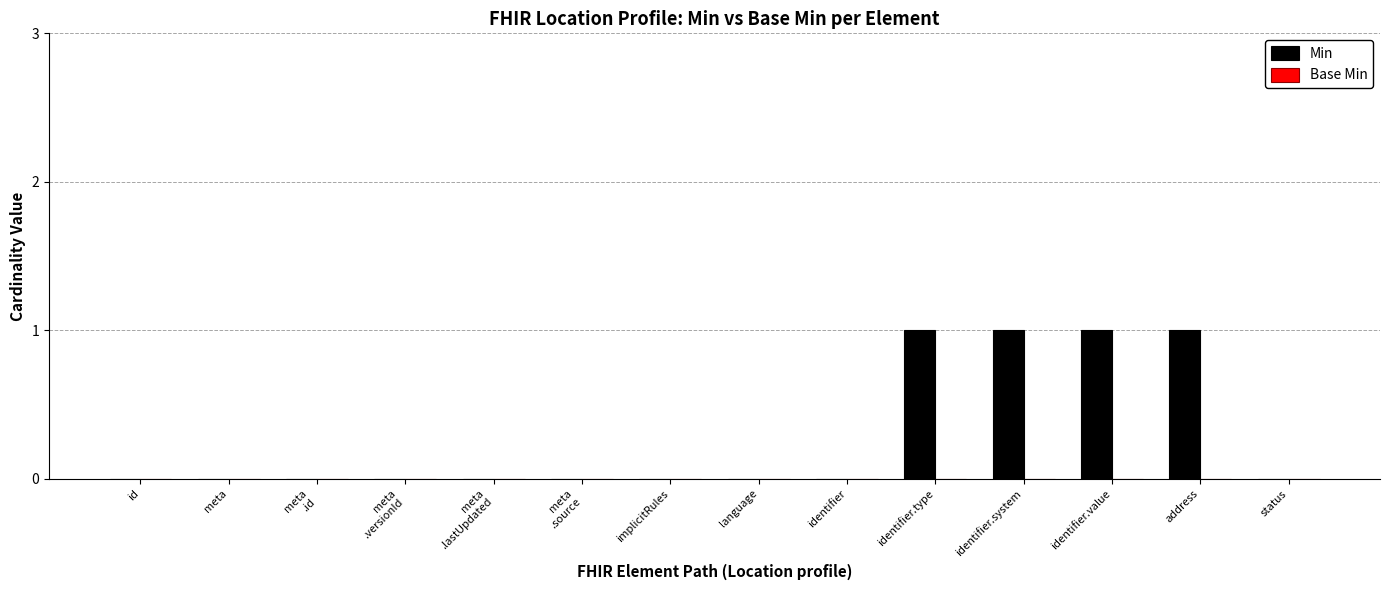

What is the change in value from implicitRules to identifier.system?

+1